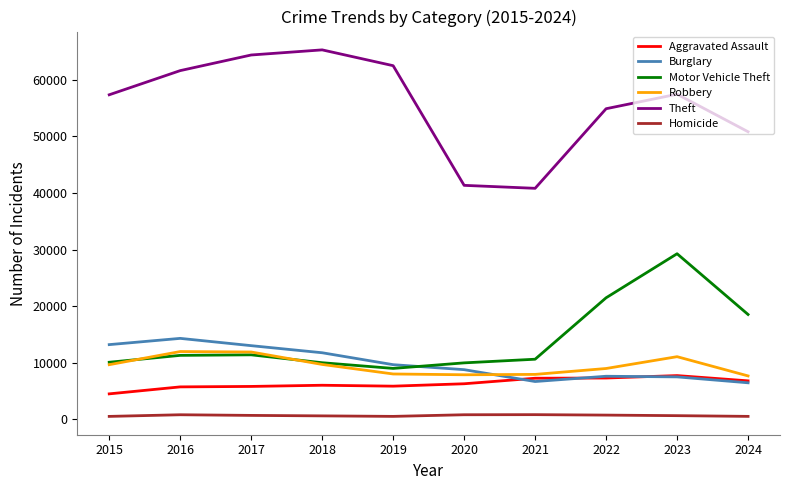

Which label corresponds to the largest value in the chart?

2018